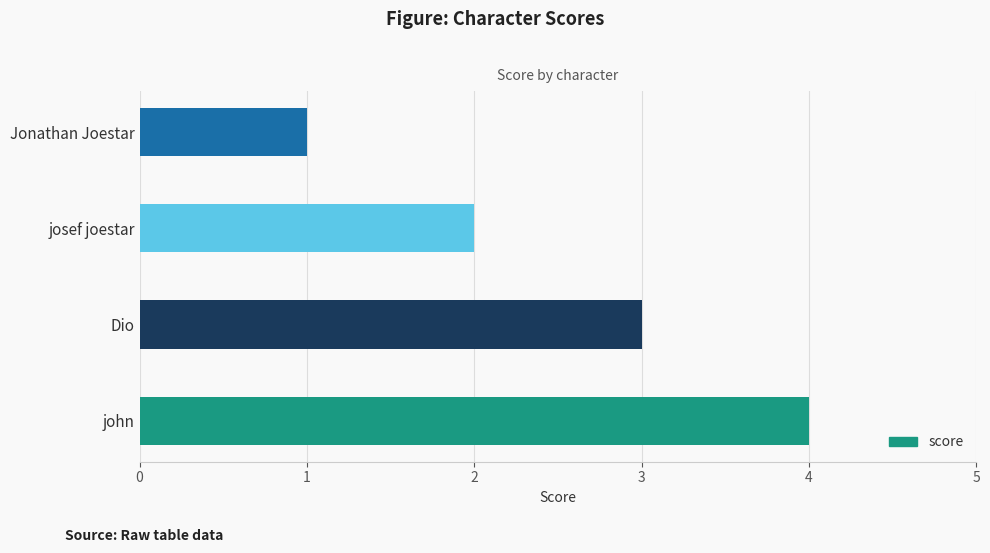

Count the number of categories in the chart.

4